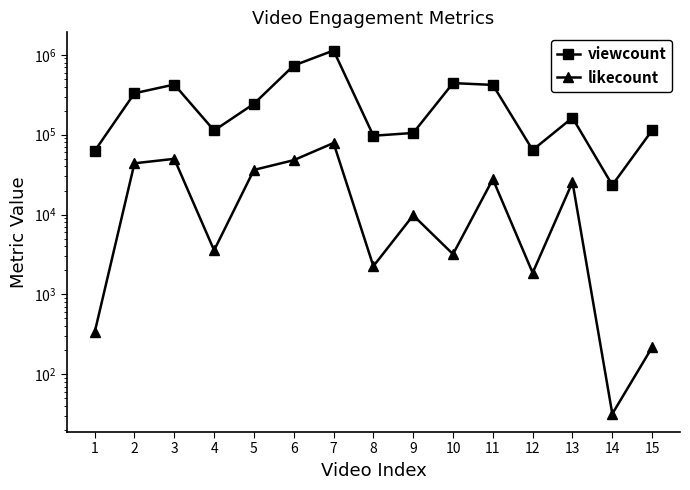

True or false: viewcount and likecount cross at least once.

False